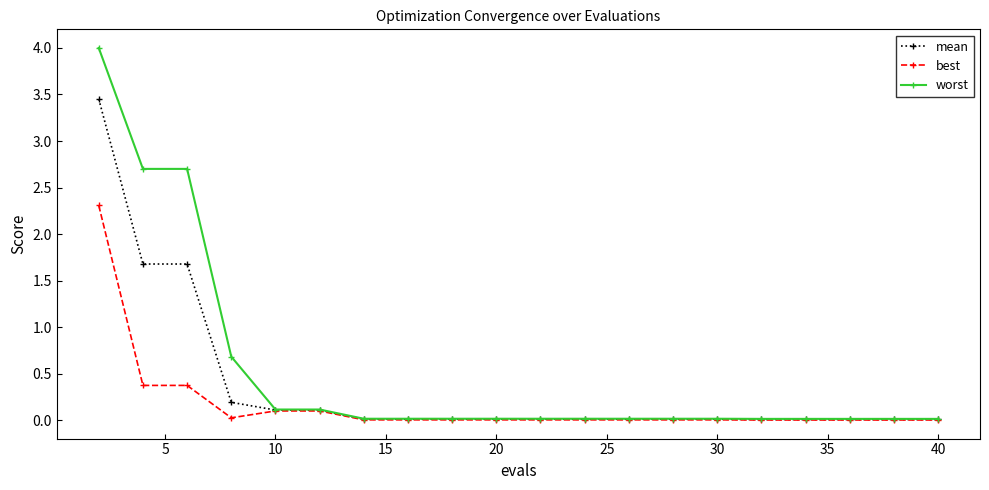

Which series has the largest range (max minus min)?

worst